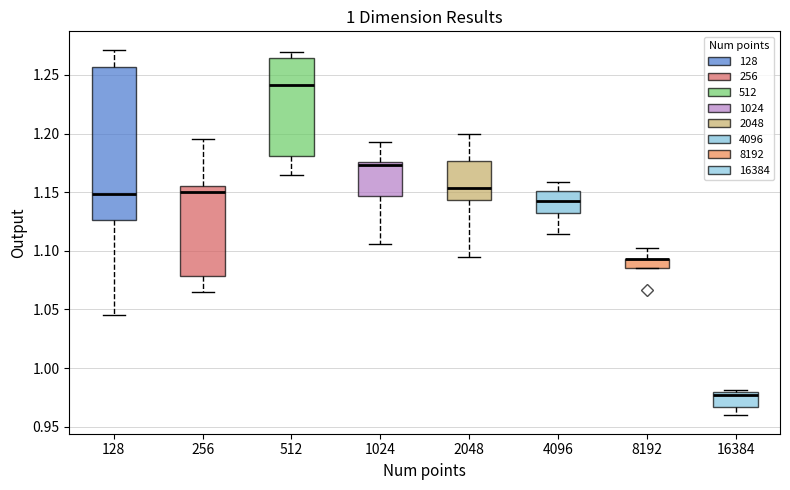

Reading left to right, read every box against the y-axis: the position of its median line, the range the box covers, and the ends of its whiskers. The values are not printed on the chart, so give them approximately, as read against the axis.

128: median 1.150, box 1.125 to 1.255, whiskers 1.045 to 1.270
256: median 1.150, box 1.080 to 1.155, whiskers 1.065 to 1.195
512: median 1.240, box 1.180 to 1.265, whiskers 1.165 to 1.270
1024: median 1.175 (just below the box's upper edge), box 1.145 to 1.175, whiskers 1.105 to 1.195
2048: median 1.155, box 1.145 to 1.175, whiskers 1.095 to 1.200
4096: median 1.140, box 1.130 to 1.150, whiskers 1.115 to 1.160
8192: median 1.095 (drawn on the box's upper edge), box 1.085 to 1.095, whiskers 1.085 to 1.100
16384: median 0.975, box 0.965 to 0.980, whiskers 0.960 to 0.980 (just above the box's upper edge)